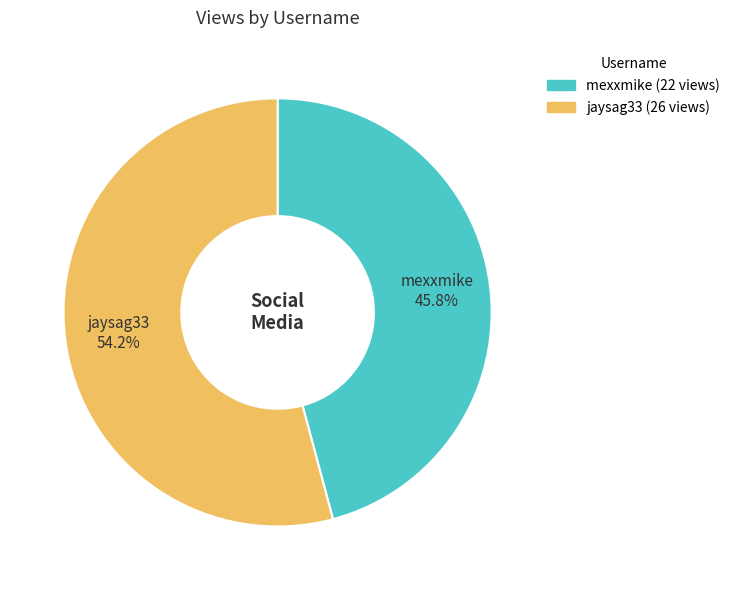

To the nearest percent, what is the difference between the largest and smallest slice percentages?

8%